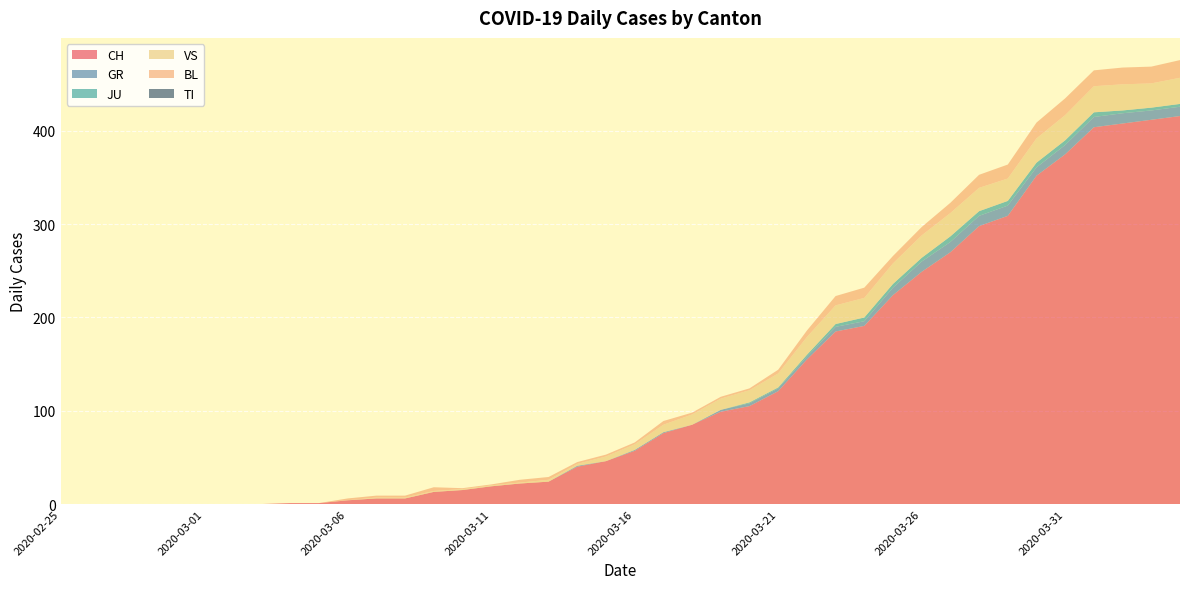

Reading left to right, what are all the values shown in this chart?

CH: 2020-02-25=0	2020-02-26=0	2020-02-27=0	2020-02-28=0	2020-02-29=0	2020-03-01=0	2020-03-02=0	2020-03-03=0	2020-03-04=1	2020-03-05=1	2020-03-06=4	2020-03-07=6	2020-03-08=6	2020-03-09=13	2020-03-10=15	2020-03-11=19	2020-03-12=22	2020-03-13=24	2020-03-14=40	2020-03-15=46	2020-03-16=57	2020-03-17=76	2020-03-18=85	2020-03-19=99	2020-03-20=105	2020-03-21=121	2020-03-22=155	2020-03-23=185	2020-03-24=191	2020-03-25=224	2020-03-26=249	2020-03-27=270	2020-03-28=298	2020-03-29=309	2020-03-30=352	2020-03-31=375	2020-04-01=404	2020-04-02=408	2020-04-03=412	2020-04-04=416
GR: 2020-02-25=0	2020-02-26=0	2020-02-27=0	2020-02-28=0	2020-02-29=0	2020-03-01=0	2020-03-02=0	2020-03-03=0	2020-03-04=0	2020-03-05=0	2020-03-06=0	2020-03-07=0	2020-03-08=0	2020-03-09=0	2020-03-10=0	2020-03-11=0	2020-03-12=0	2020-03-13=0	2020-03-14=1	2020-03-15=0	2020-03-16=1	2020-03-17=1	2020-03-18=0	2020-03-19=2	2020-03-20=3	2020-03-21=3	2020-03-22=3	2020-03-23=5	2020-03-24=5	2020-03-25=8	2020-03-26=11	2020-03-27=11	2020-03-28=11	2020-03-29=11	2020-03-30=9	2020-03-31=10	2020-04-01=11	2020-04-02=11	2020-04-03=10	2020-04-04=10
JU: 2020-02-25=0	2020-02-26=0	2020-02-27=0	2020-02-28=0	2020-02-29=0	2020-03-01=0	2020-03-02=0	2020-03-03=0	2020-03-04=0	2020-03-05=0	2020-03-06=0	2020-03-07=0	2020-03-08=0	2020-03-09=0	2020-03-10=0	2020-03-11=0	2020-03-12=0	2020-03-13=0	2020-03-14=0	2020-03-15=0	2020-03-16=0	2020-03-17=0	2020-03-18=0	2020-03-19=0	2020-03-20=1	2020-03-21=1	2020-03-22=2	2020-03-23=3	2020-03-24=4	2020-03-25=4	2020-03-26=4	2020-03-27=6	2020-03-28=5	2020-03-29=5	2020-03-30=5	2020-03-31=5	2020-04-01=5	2020-04-02=3	2020-04-03=3	2020-04-04=3
VS: 2020-02-25=0	2020-02-26=0	2020-02-27=0	2020-02-28=0	2020-02-29=0	2020-03-01=0	2020-03-02=0	2020-03-03=0	2020-03-04=0	2020-03-05=0	2020-03-06=0	2020-03-07=1	2020-03-08=1	2020-03-09=1	2020-03-10=1	2020-03-11=1	2020-03-12=1	2020-03-13=2	2020-03-14=2	2020-03-15=5	2020-03-16=6	2020-03-17=8	2020-03-18=11	2020-03-19=12	2020-03-20=13	2020-03-21=15	2020-03-22=19	2020-03-23=20	2020-03-24=21	2020-03-25=22	2020-03-26=24	2020-03-27=25	2020-03-28=25	2020-03-29=24	2020-03-30=26	2020-03-31=27	2020-04-01=28	2020-04-02=28	2020-04-03=26	2020-04-04=28
BL: 2020-02-25=0	2020-02-26=0	2020-02-27=0	2020-02-28=0	2020-02-29=0	2020-03-01=0	2020-03-02=0	2020-03-03=0	2020-03-04=0	2020-03-05=0	2020-03-06=2	2020-03-07=2	2020-03-08=2	2020-03-09=4	2020-03-10=1	2020-03-11=1	2020-03-12=3	2020-03-13=3	2020-03-14=2	2020-03-15=2	2020-03-16=2	2020-03-17=4	2020-03-18=2	2020-03-19=2	2020-03-20=2	2020-03-21=4	2020-03-22=7	2020-03-23=10	2020-03-24=11	2020-03-25=8	2020-03-26=9	2020-03-27=11	2020-03-28=14	2020-03-29=15	2020-03-30=17	2020-03-31=18	2020-04-01=17	2020-04-02=18	2020-04-03=18	2020-04-04=19
TI: 2020-02-25=0	2020-02-26=0	2020-02-27=0	2020-02-28=0	2020-02-29=0	2020-03-01=0	2020-03-02=0	2020-03-03=0	2020-03-04=0	2020-03-05=0	2020-03-06=0	2020-03-07=0	2020-03-08=0	2020-03-09=0	2020-03-10=0	2020-03-11=0	2020-03-12=0	2020-03-13=0	2020-03-14=0	2020-03-15=0	2020-03-16=0	2020-03-17=0	2020-03-18=0	2020-03-19=0	2020-03-20=0	2020-03-21=0	2020-03-22=0	2020-03-23=0	2020-03-24=0	2020-03-25=0	2020-03-26=0	2020-03-27=0	2020-03-28=0	2020-03-29=0	2020-03-30=0	2020-03-31=0	2020-04-01=0	2020-04-02=0	2020-04-03=0	2020-04-04=0